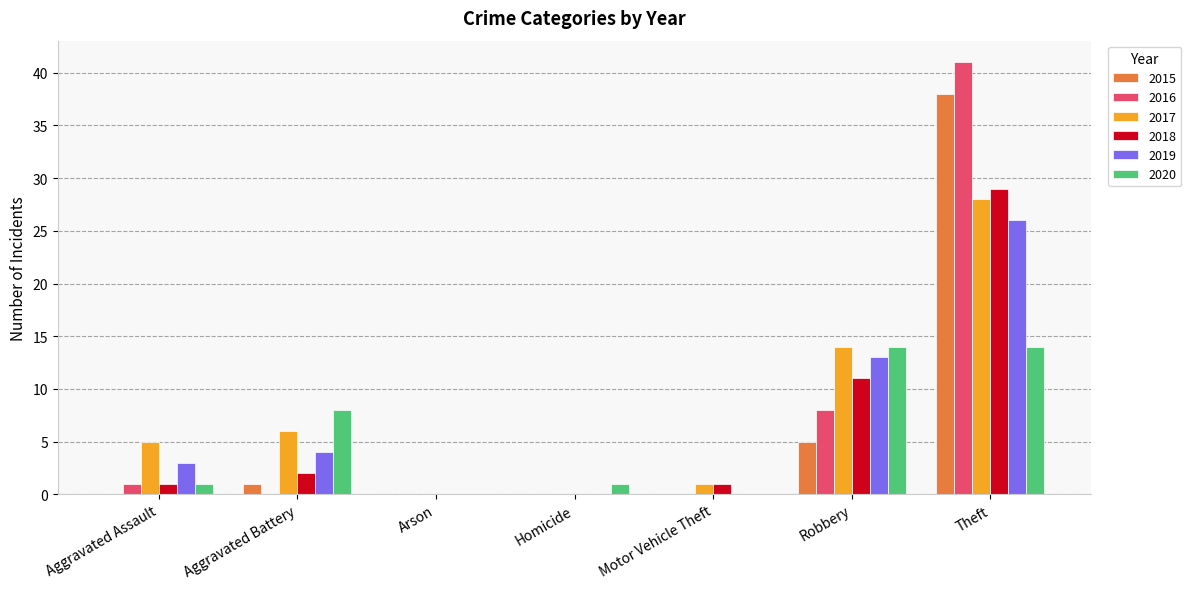

Is it true that 2015 equals 0 at Motor Vehicle Theft?

True